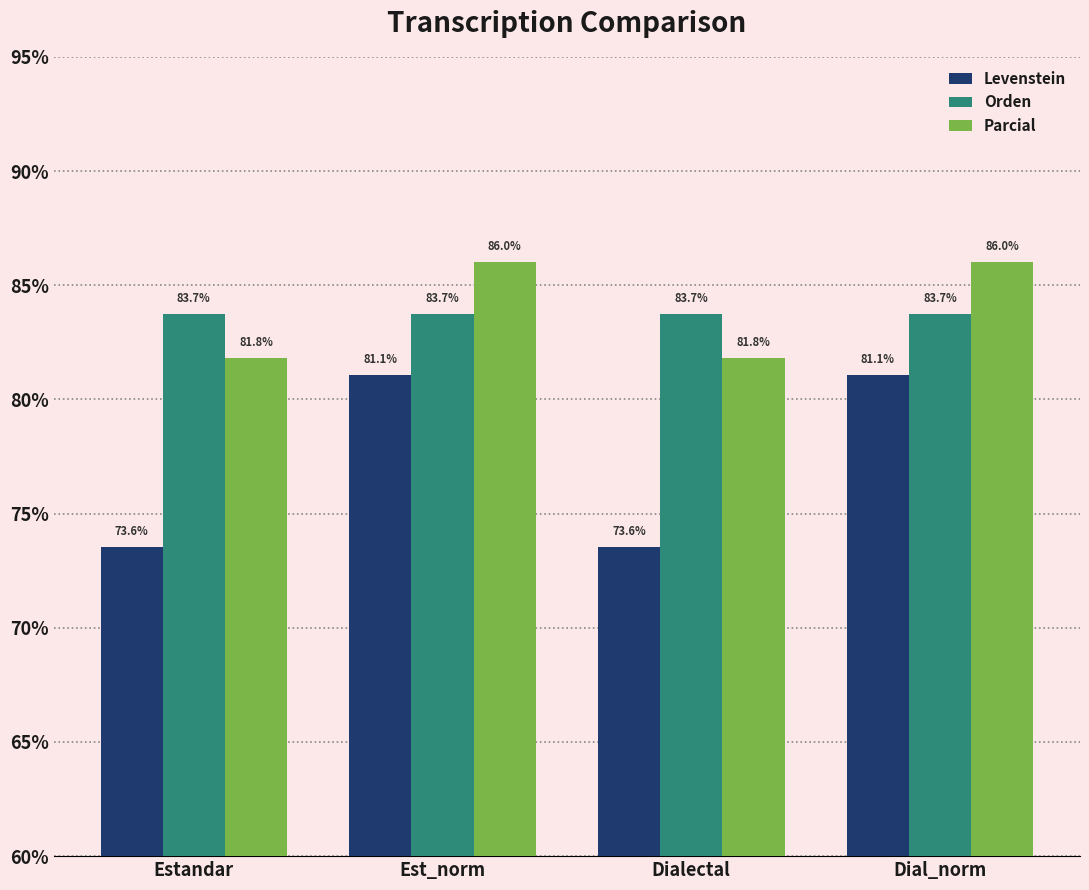

What is the sum of all Orden values?

335.0